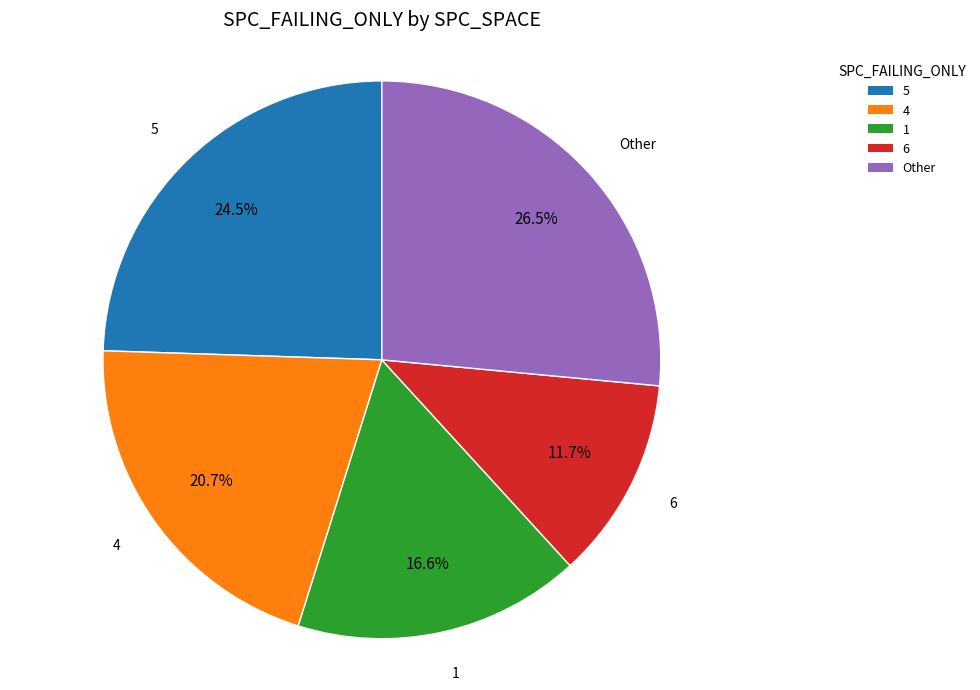

Which category has the smallest portion of the pie?

6